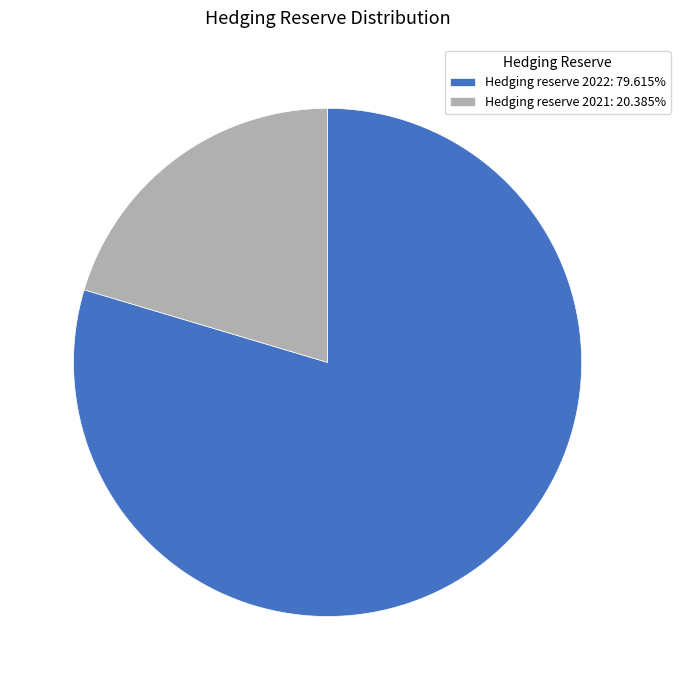

Is Hedging reserve 2021: 20.385% the majority of the pie?

No